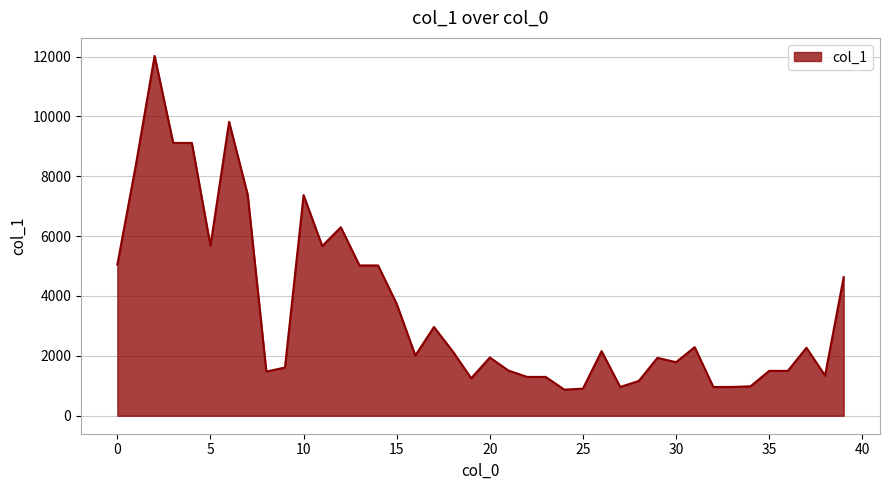

What is the difference between the maximum and second lowest values?

11117